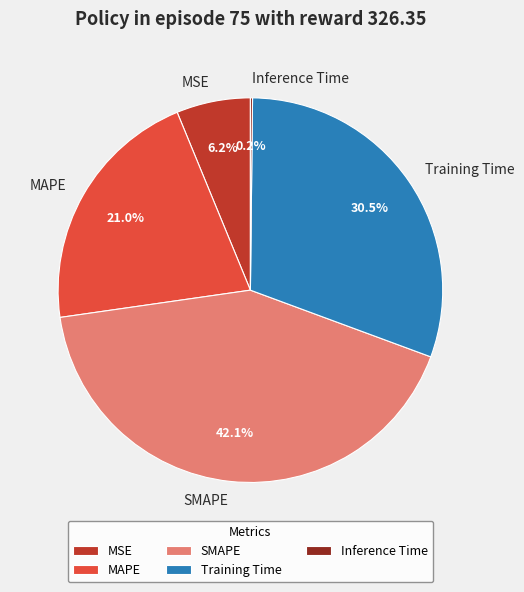

What percentage is NOT represented by SMAPE?

57.9%